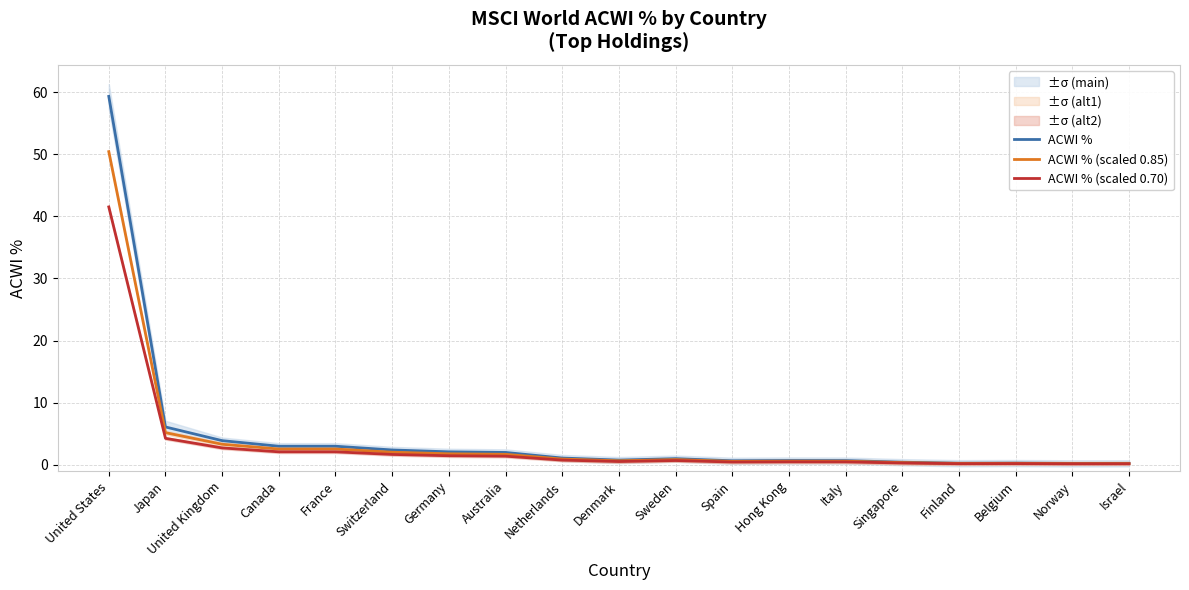

True or false: ACWI % (scaled 0.85) and ACWI % (scaled 0.70) cross at least once.

False